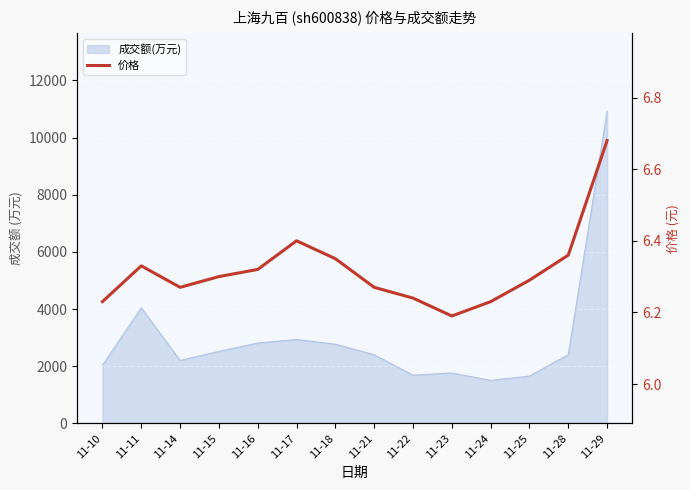

What is the difference between the maximum and minimum values?

0.5